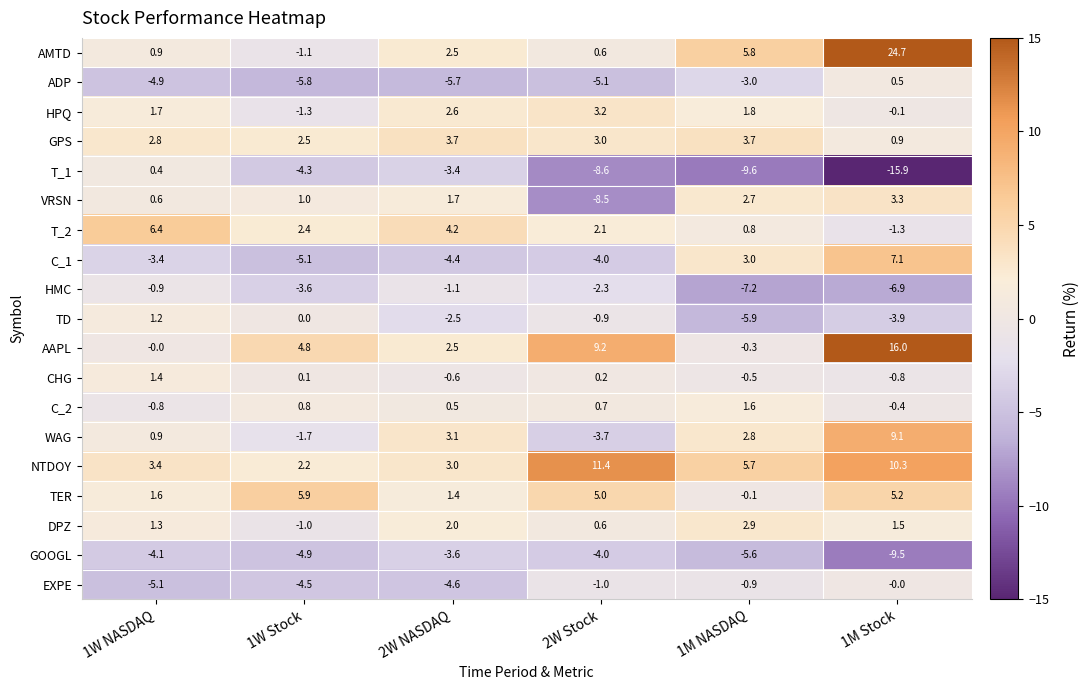

What is the difference between the C_1 values at 1M NASDAQ and 1W Stock?

8.1